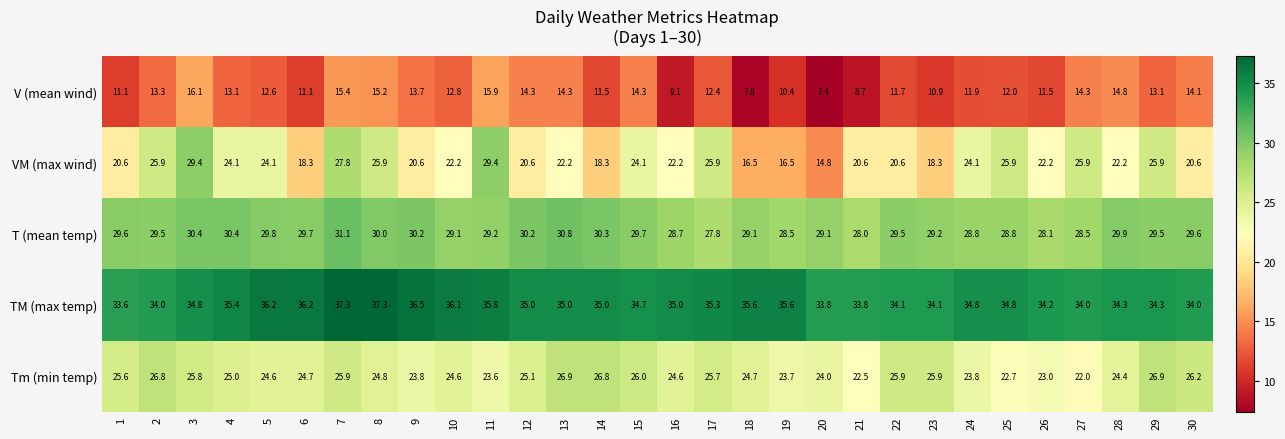

How many data points does each series have?

30